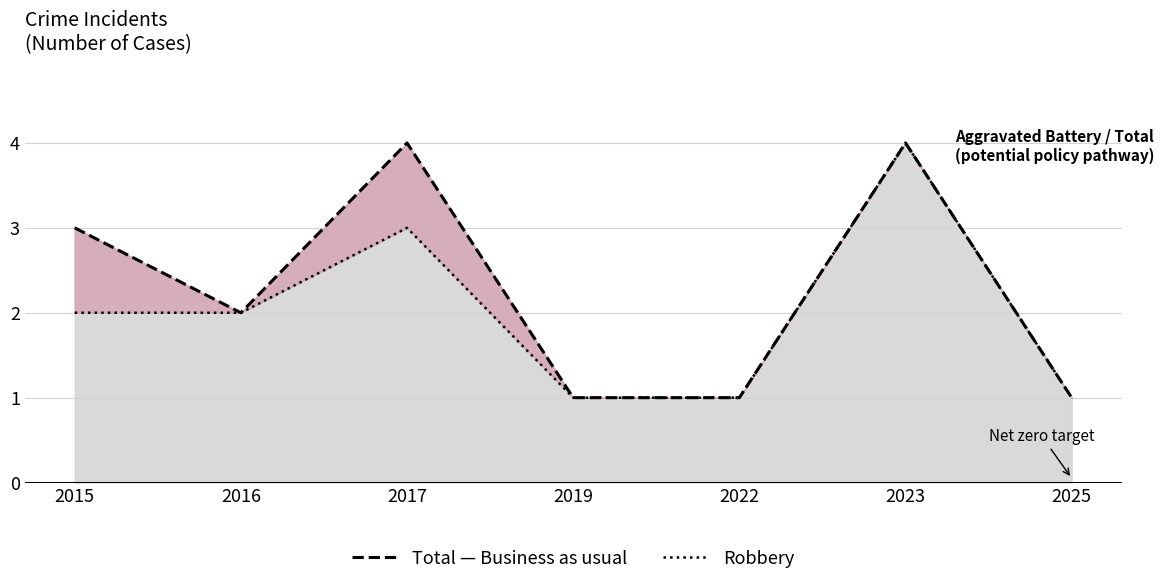

What is the sum of the Total (Business as usual) values at 2017 and 2015?

7